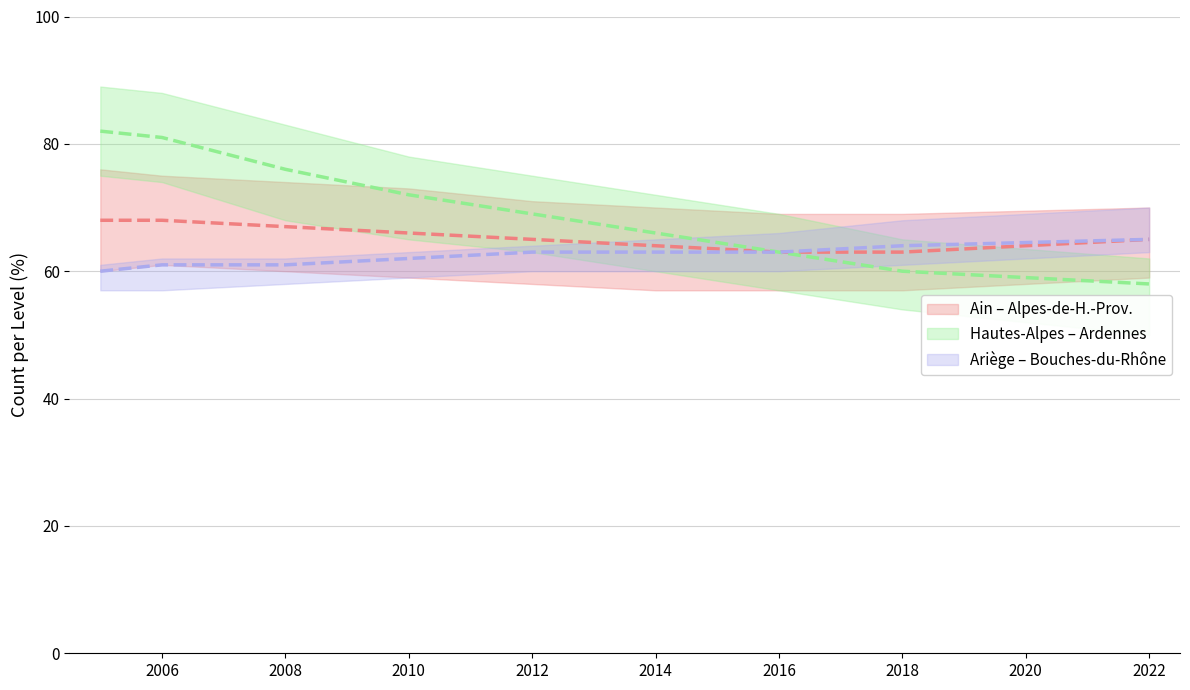

What is the difference between the second highest and minimum values in the Ariège – Bouches-du-Rhône (mean) series?

4